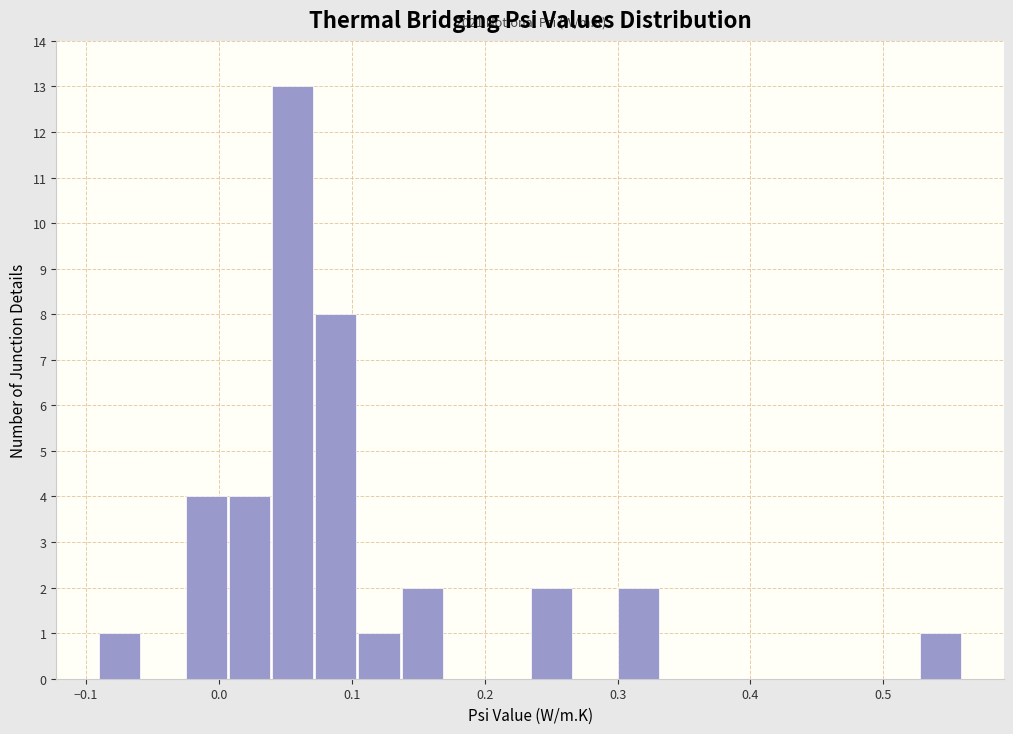

Read against the x-axis, roughly where is the centre of the tallest bar?

0.06